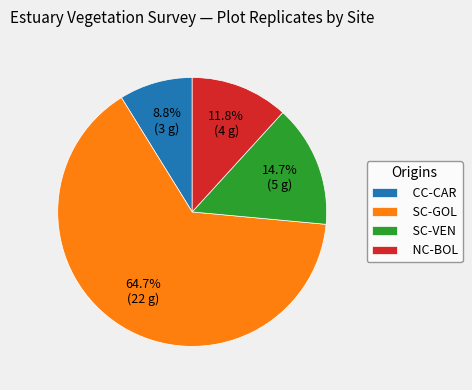

Approximately how many times larger is the value at CC-CAR compared to SC-VEN?

0.6